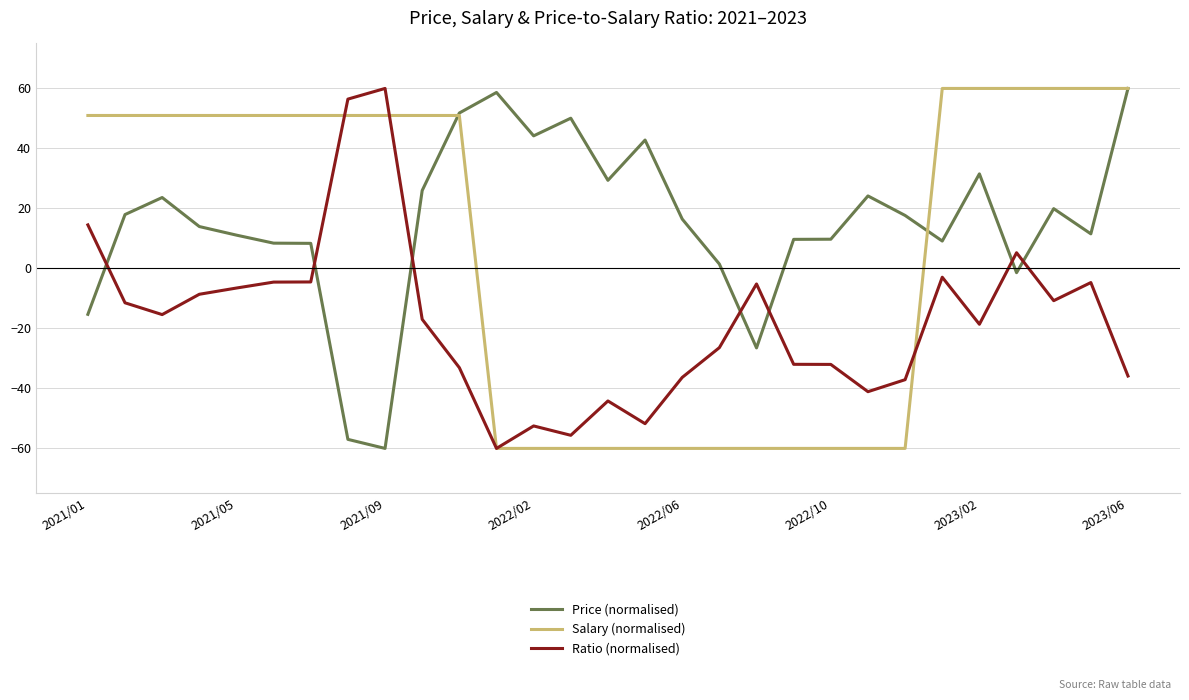

Which series has the largest total across all categories?

Price (normalised)